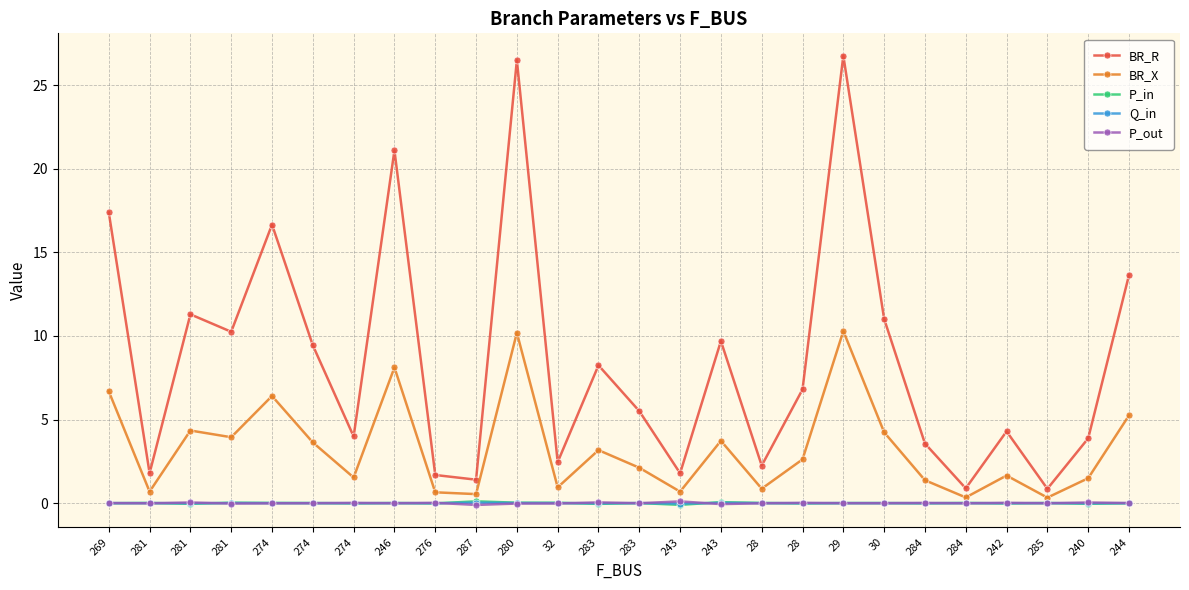

Reading left to right, extract all data points from this chart.

BR_R: 17.4	1.8	11.3	10.2	16.7	9.4	4.0	21.1	1.7	1.4	26.5	2.5	8.2	5.5	1.8	9.7	2.2	6.8	26.8	11.0	3.6	0.9	4.3	0.9	3.9	13.6
BR_X: 6.7	0.7	4.3	3.9	6.4	3.6	1.5	8.1	0.6	0.5	10.2	0.9	3.2	2.1	0.7	3.7	0.9	2.6	10.3	4.2	1.4	0.3	1.7	0.3	1.5	5.2
P_in: -0.0	0.0	-0.0	0.0	0.0	0.0	-0.0	0.0	-0.0	0.1	0.0	0.0	-0.0	0.0	-0.1	0.1	0.0	-0.0	0.0	0.0	-0.0	0.0	-0.0	0.0	-0.0	-0.0
Q_in: -0.0	0.0	-0.0	0.0	0.0	0.0	-0.0	0.0	-0.0	0.0	0.0	0.0	-0.0	0.0	-0.0	0.0	0.0	-0.0	0.0	0.0	-0.0	0.0	-0.0	0.0	-0.0	-0.0
P_out: 0.0	-0.0	0.0	-0.0	-0.0	-0.0	0.0	-0.0	0.0	-0.1	-0.0	-0.0	0.0	-0.0	0.1	-0.1	-0.0	0.0	-0.0	-0.0	0.0	-0.0	0.0	-0.0	0.0	0.0